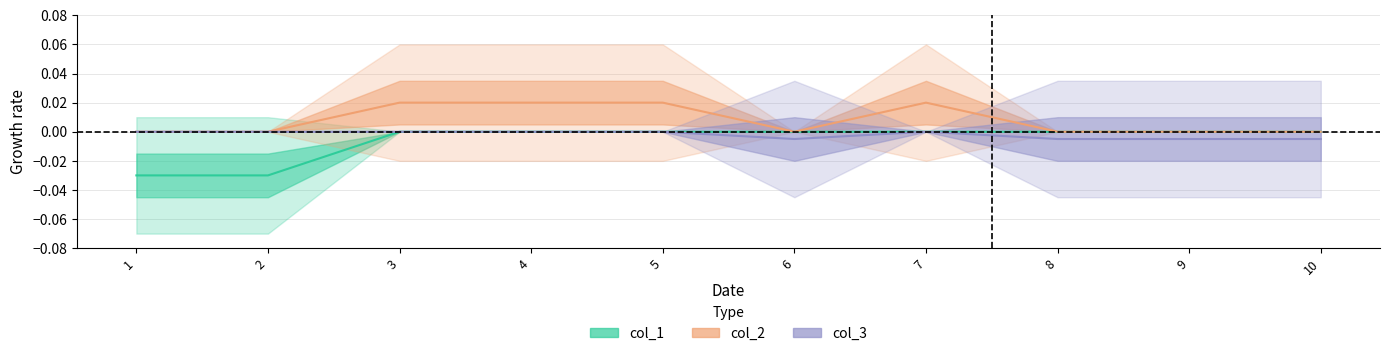

At which category does col_3 reach its first local peak?

7